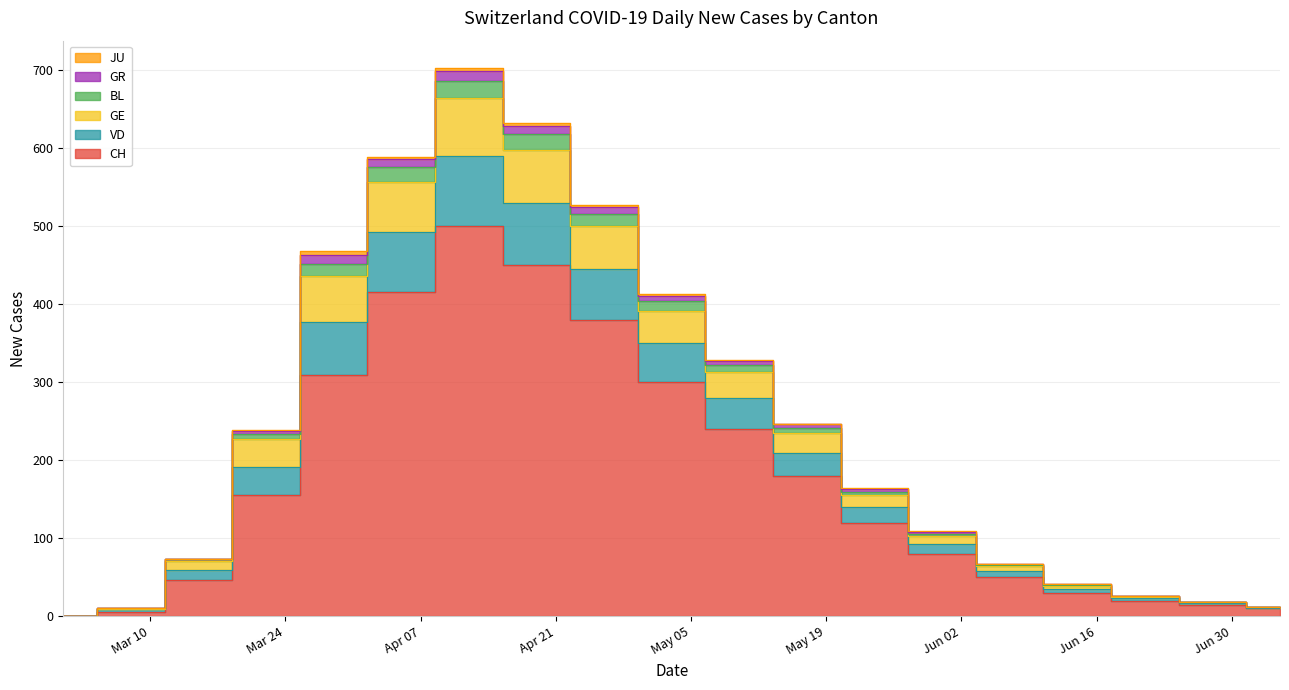

The value of BL at 2020-07-05 is 3. True or false?

False